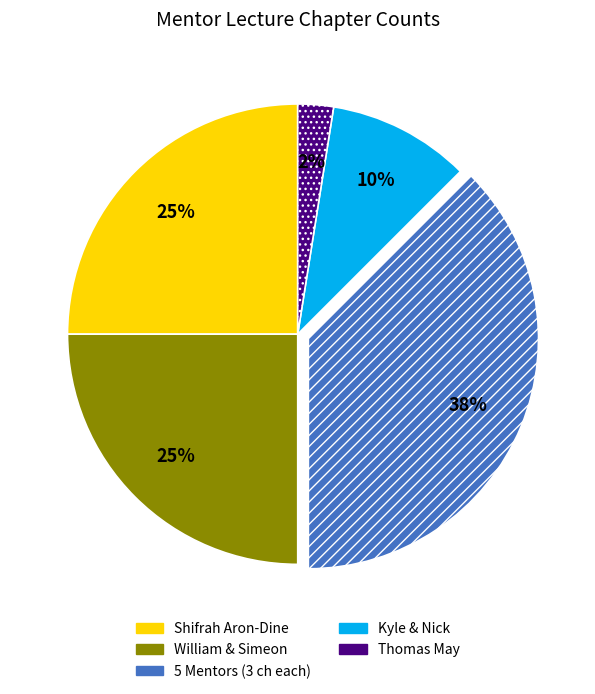

True or false: Shifrah Aron-Dine accounts for 33% of the total.

False